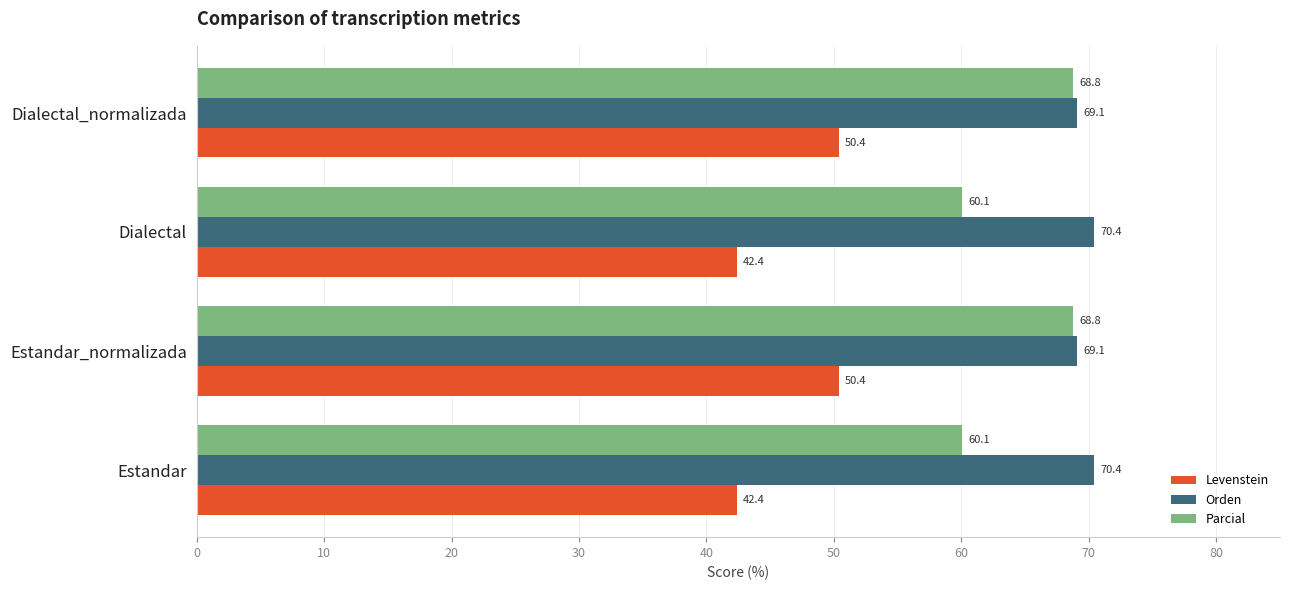

The value of Parcial at Dialectal is 17.0. True or false?

False